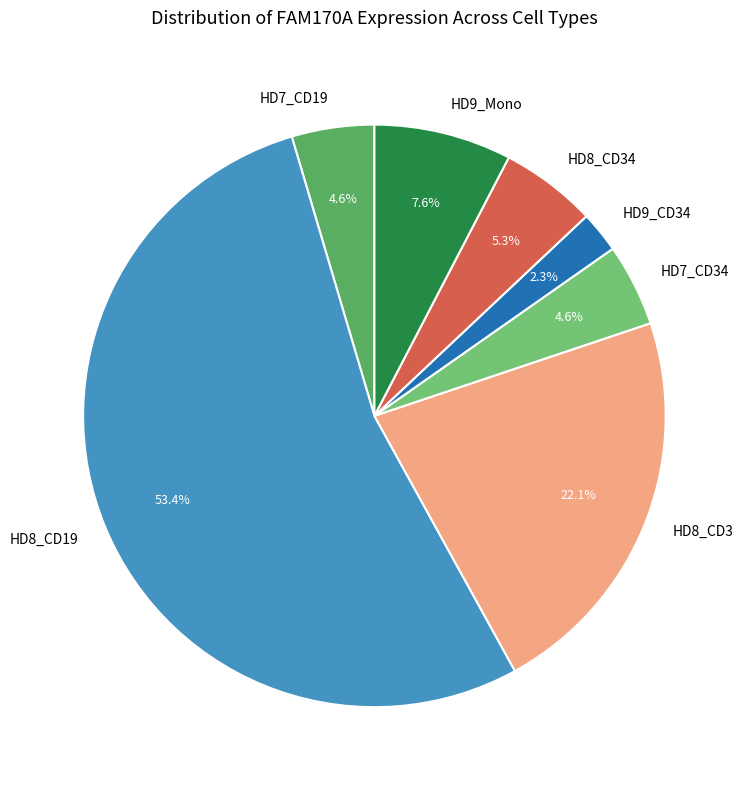

What portion of the pie excludes HD8_CD3?

77.9%